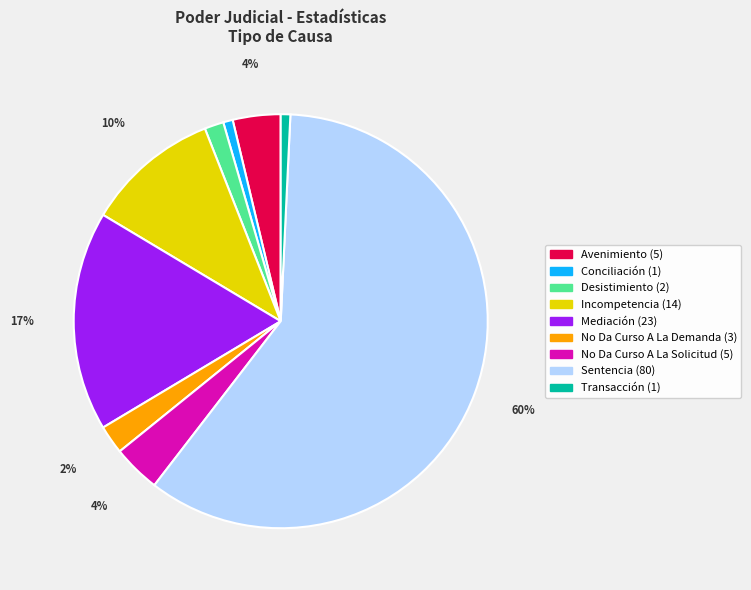

To the nearest percent, what percentage of the pie is Avenimiento?

4%